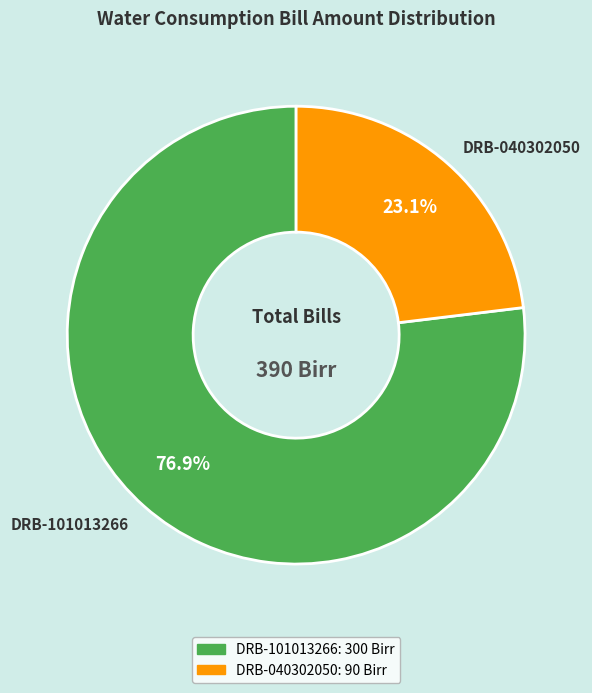

Which category has the biggest portion of the pie?

DRB-101013266